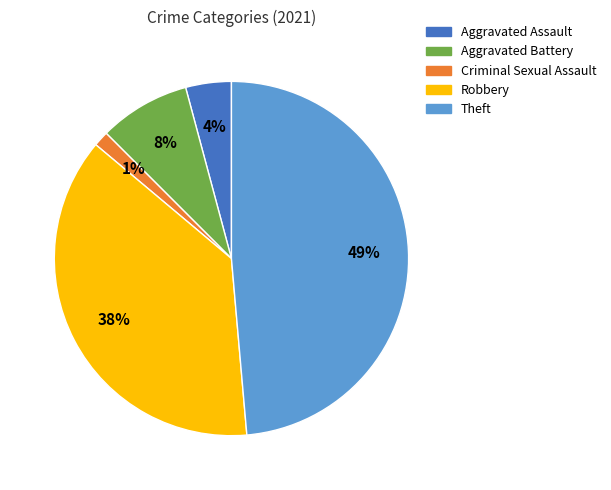

Approximately how many times larger is the value at Aggravated Battery compared to Theft?

0.2